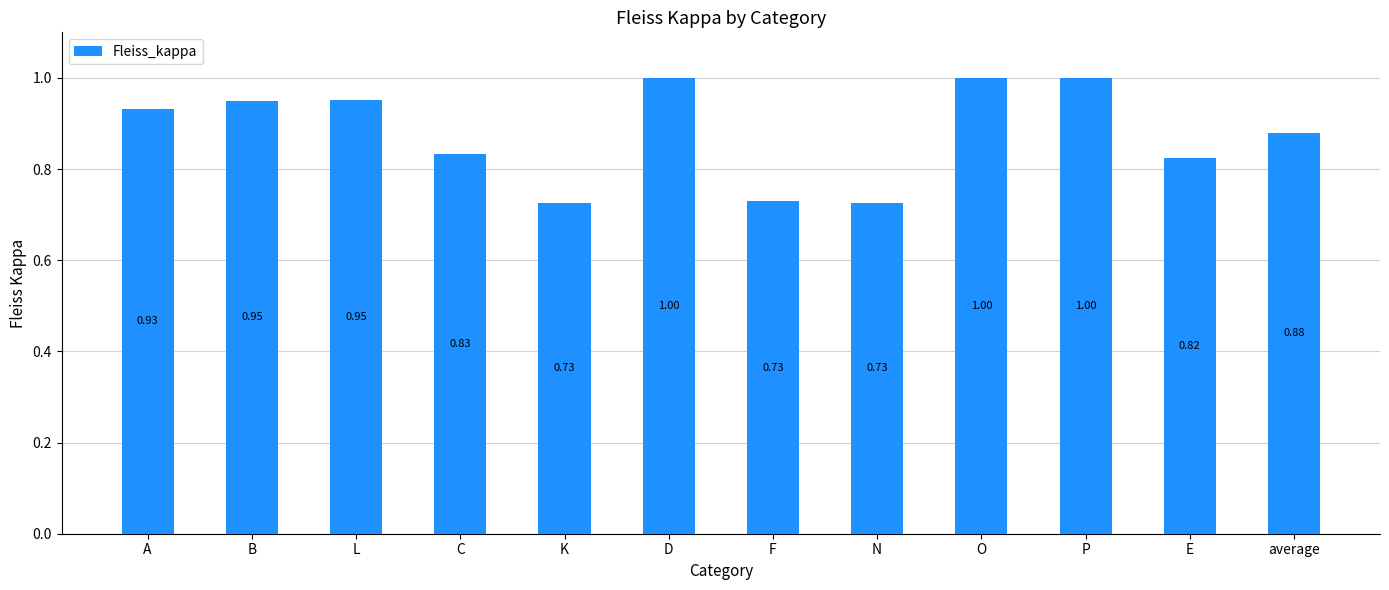

What is the sum of the values at A and D?

1.9